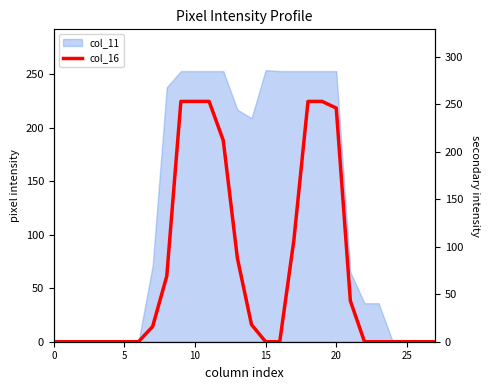

What is the change in value from 12 to 18?

+41